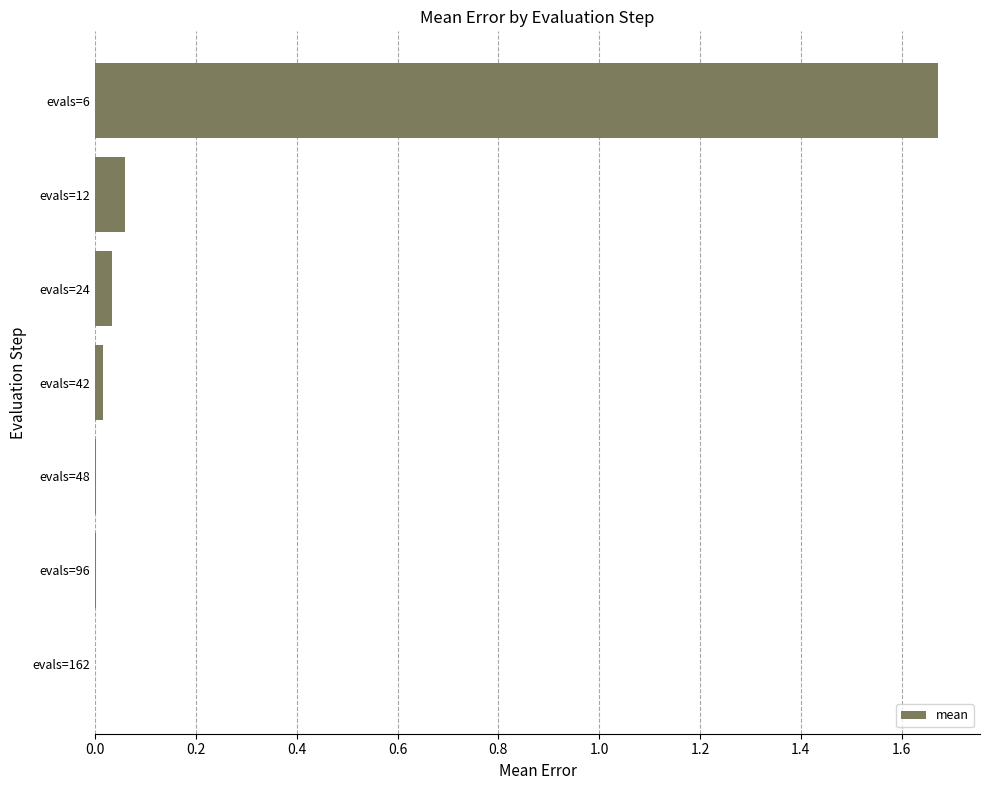

The chart shows a value of 2.4 at evals=6. True or false?

False